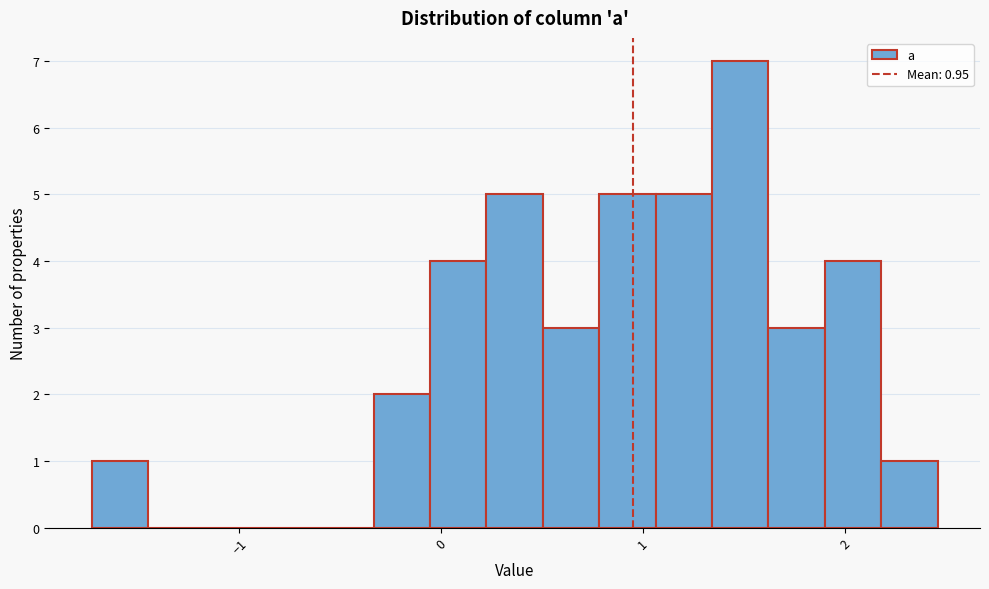

Read against the x-axis, roughly where is the centre of the tallest bar?

1.5